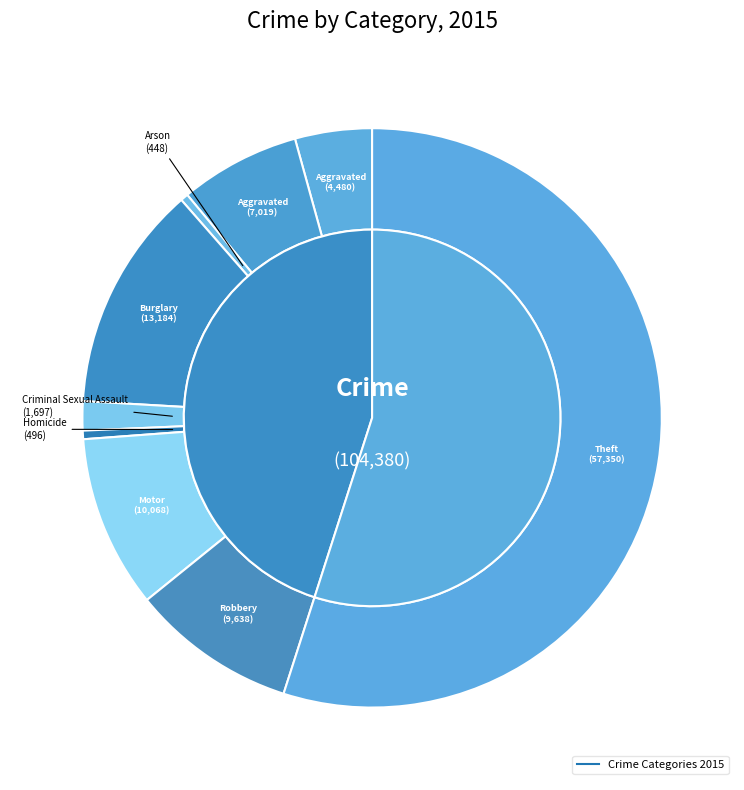

To the nearest percent, what is the difference between the largest and smallest slice percentages?

55%